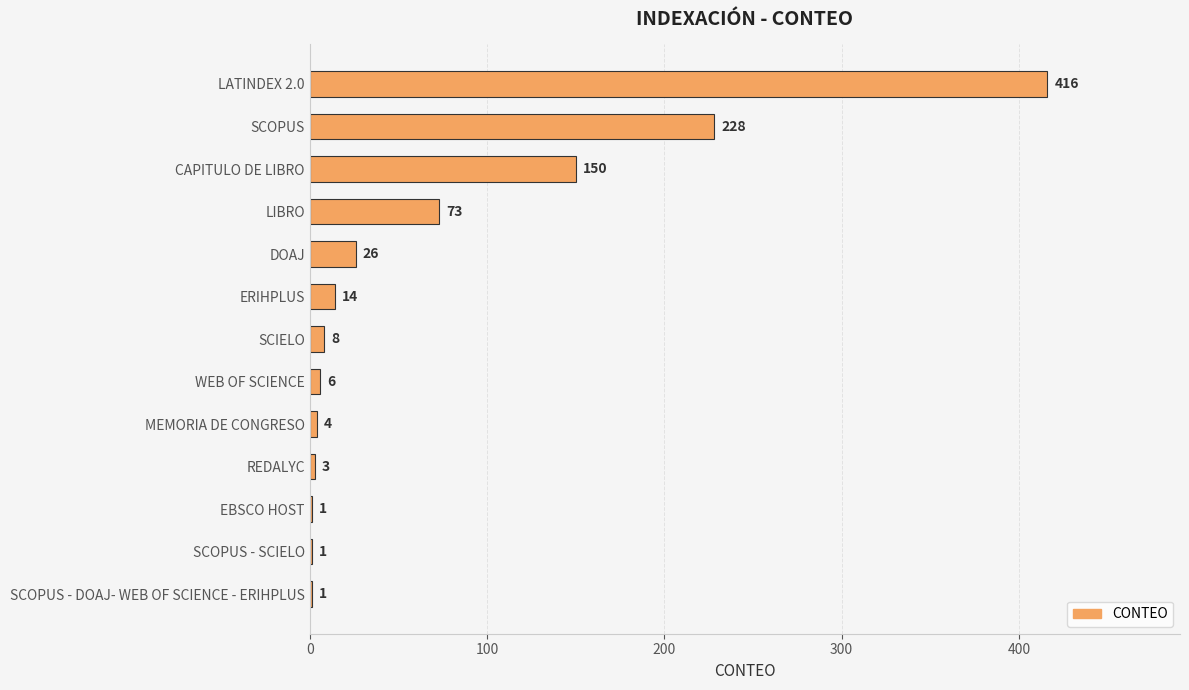

At which label is the value closest to 208?

SCOPUS